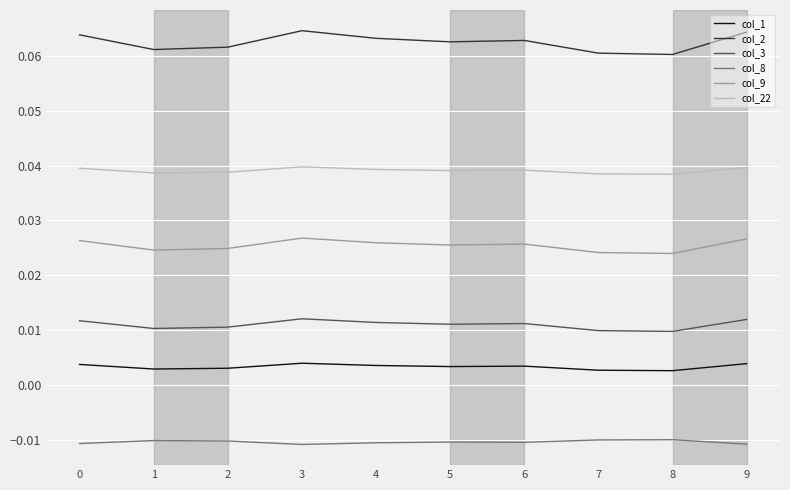

How many lines are shown in the chart?

6